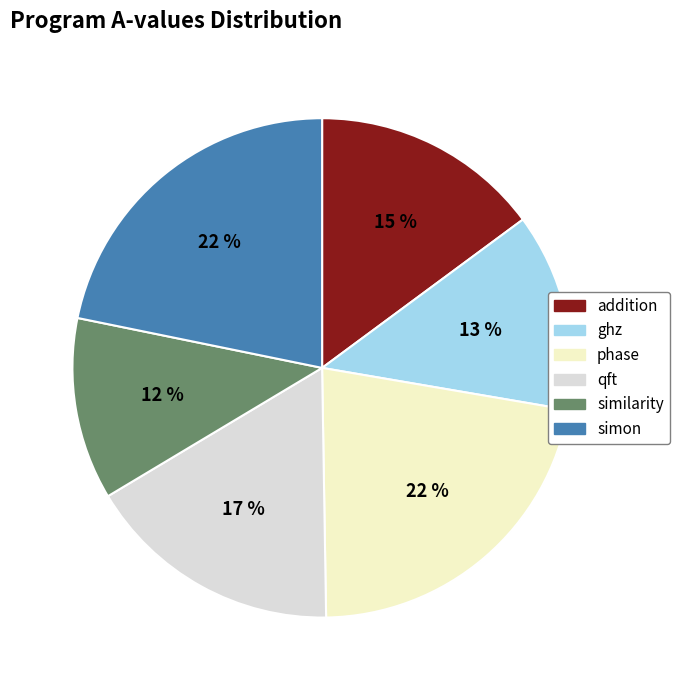

The ghz slice represents 13% of the pie. True or false?

True